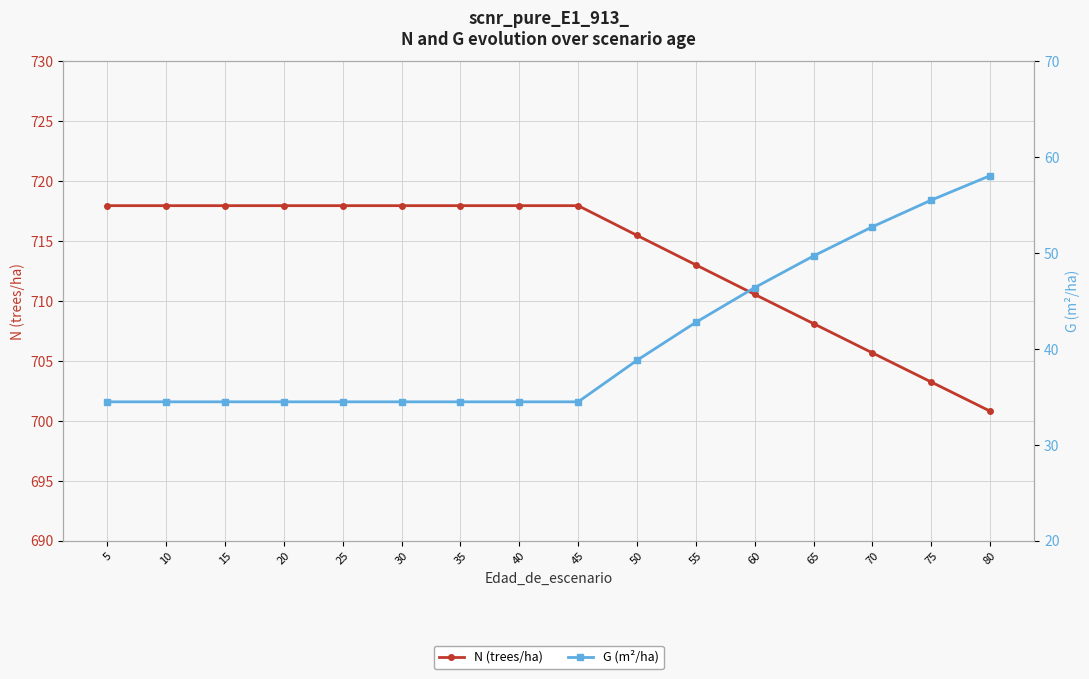

What is the difference between the maximum and minimum values in the N (trees/ha) series?

17.1